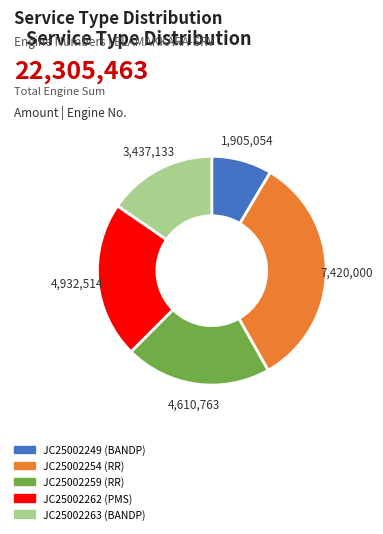

Is it true that JC25002254 (RR) is 20% of the pie?

False